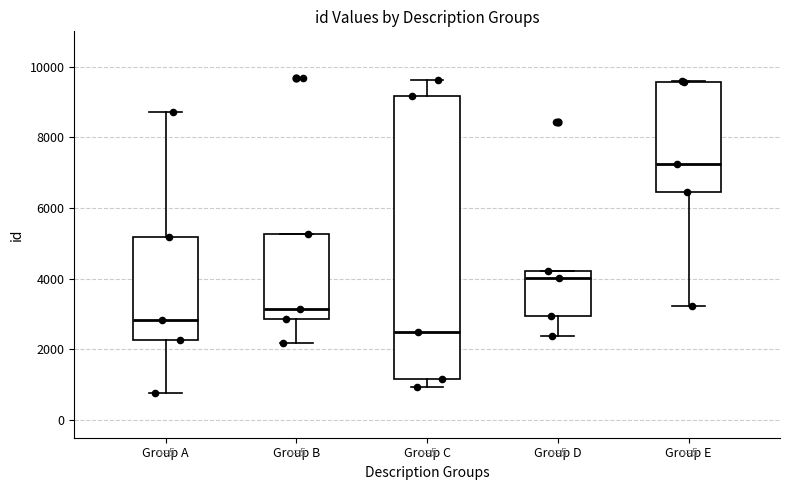

Reading left to right, transcribe this box plot: for each box, give where its median line is, the range the box spans, and where its two whiskers end, as read against the y-axis. The values are not printed on the chart, so give them approximately, as read against the axis.

Group A: median 2800, box 2200 to 5200, whiskers 800 to 8800
Group B: median 3200, box 2800 to 5200, whiskers 2200 to 5200
Group C: median 2400, box 1200 to 9200, whiskers 1000 to 9600
Group D: median 4000, box 3000 to 4200, whiskers 2400 to 4200
Group E: median 7200, box 6400 to 9600, whiskers 3200 to 9600